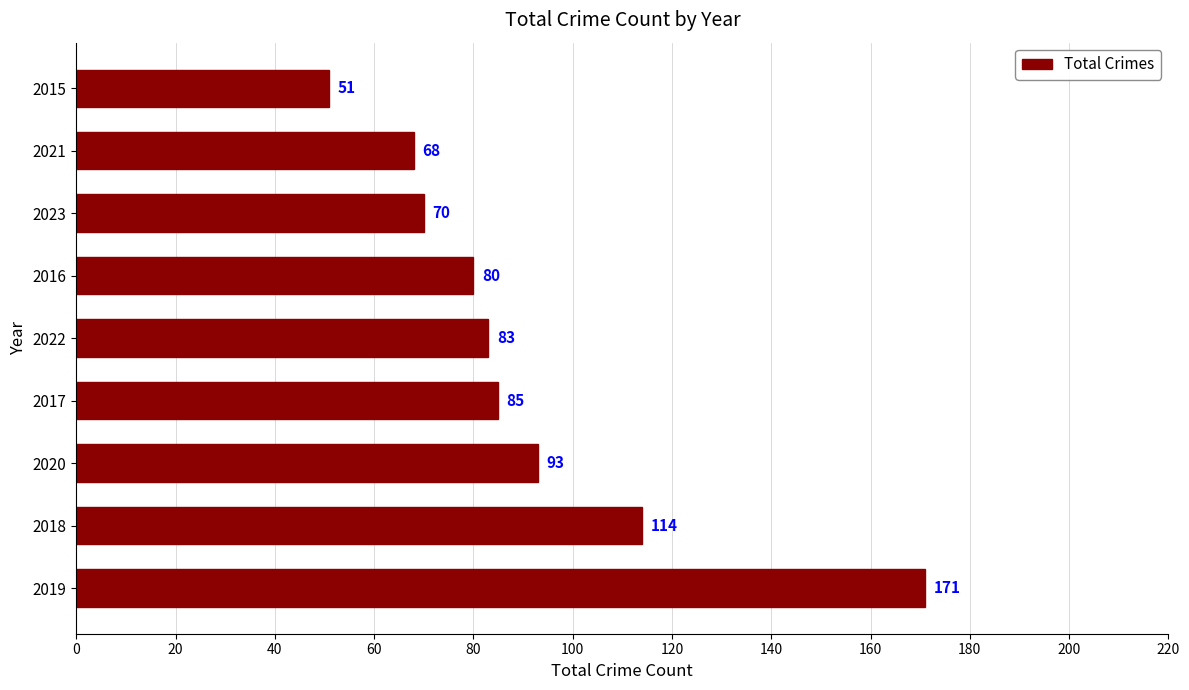

List the labels in order of value, largest first.

2019, 2018, 2020, 2017, 2022, 2016, 2023, 2021, 2015